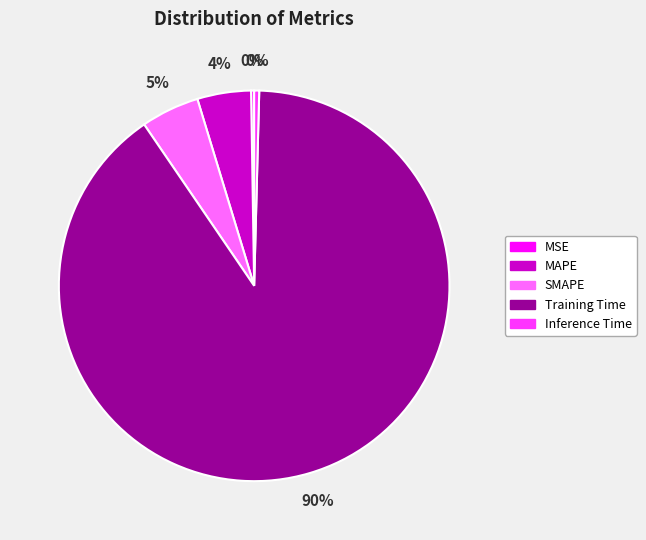

To the nearest percent, what percentage of the pie is SMAPE?

5%